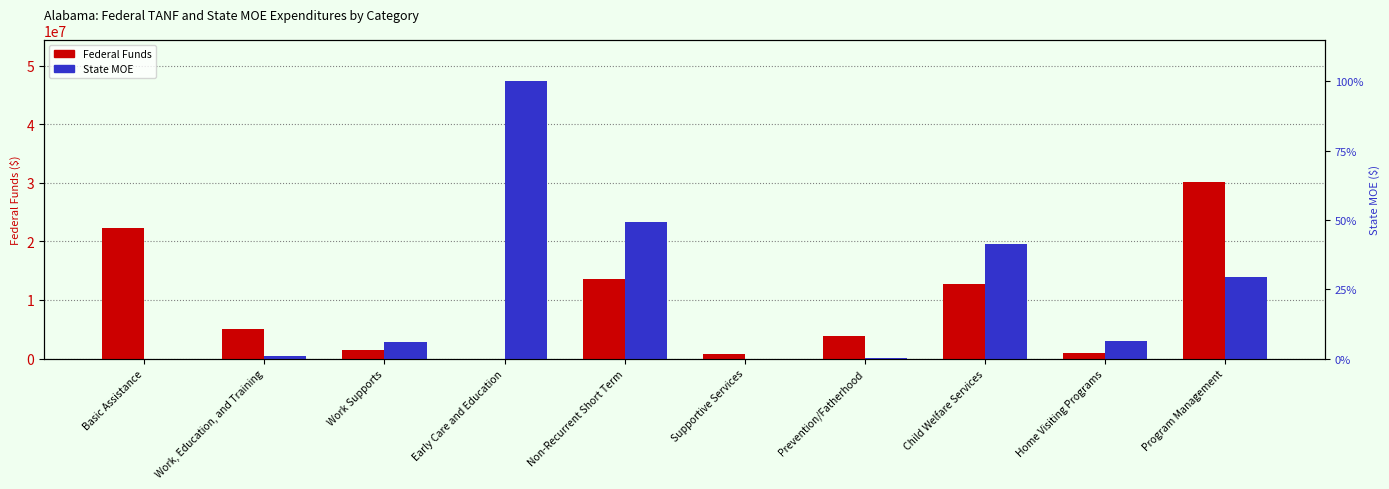

How many bars are there in total?

20